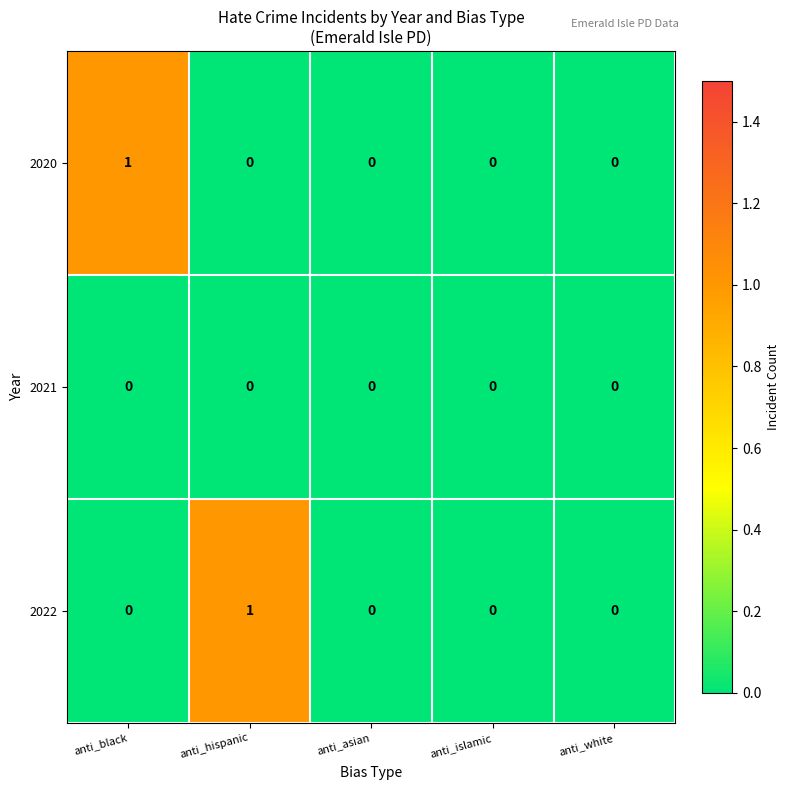

True or false: 2021 has a value of 0 at anti_islamic.

True